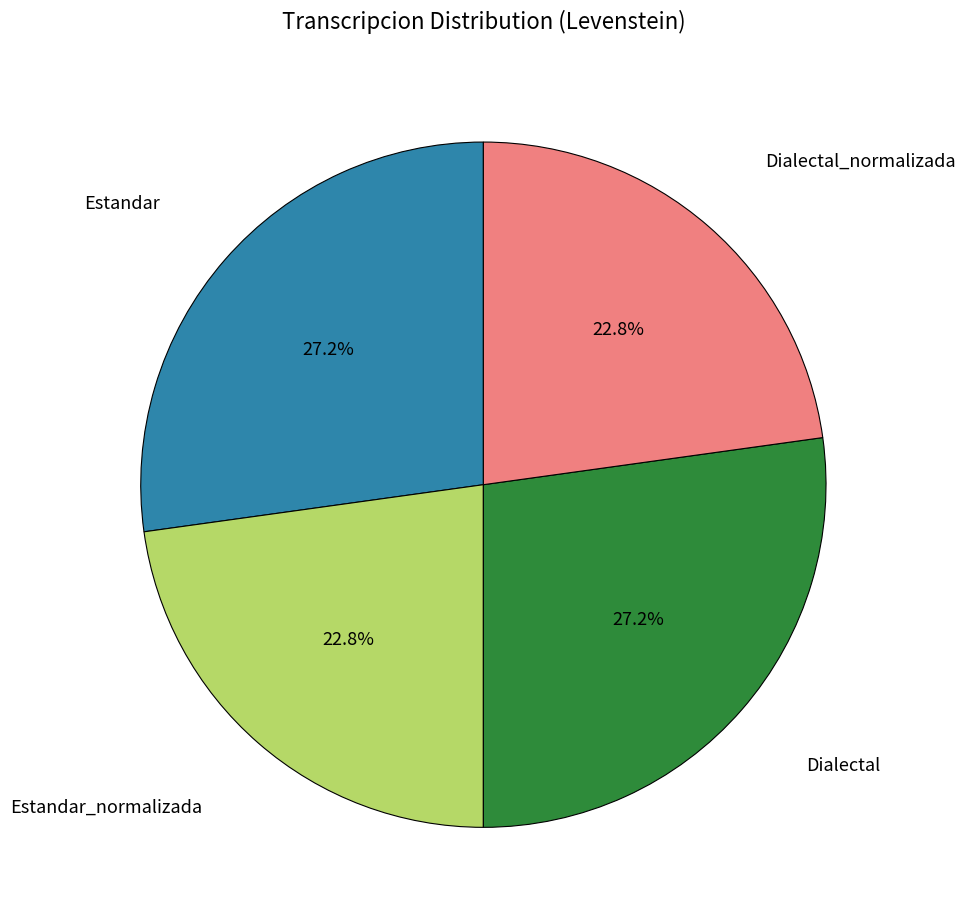

The Dialectal slice represents 36% of the pie. True or false?

False